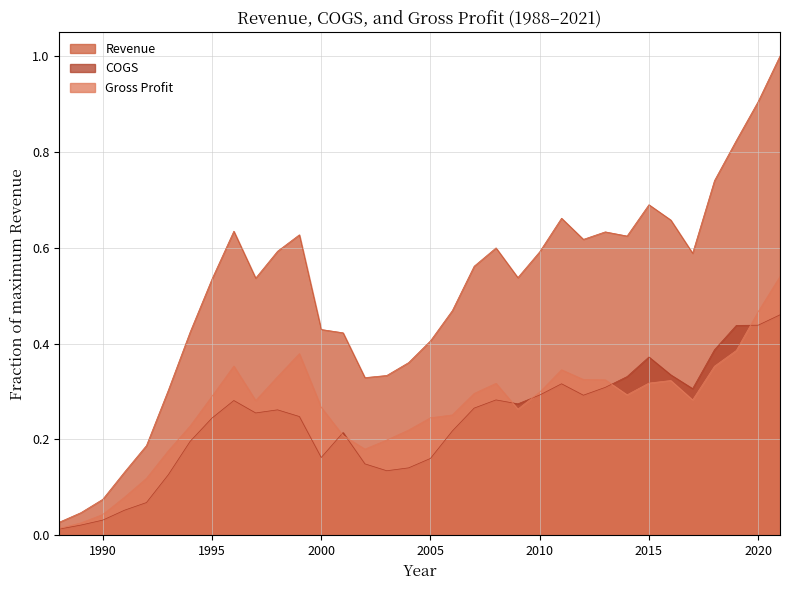

Is the value of COGS at 2004 greater than the value of Gross Profit at 2020?

No